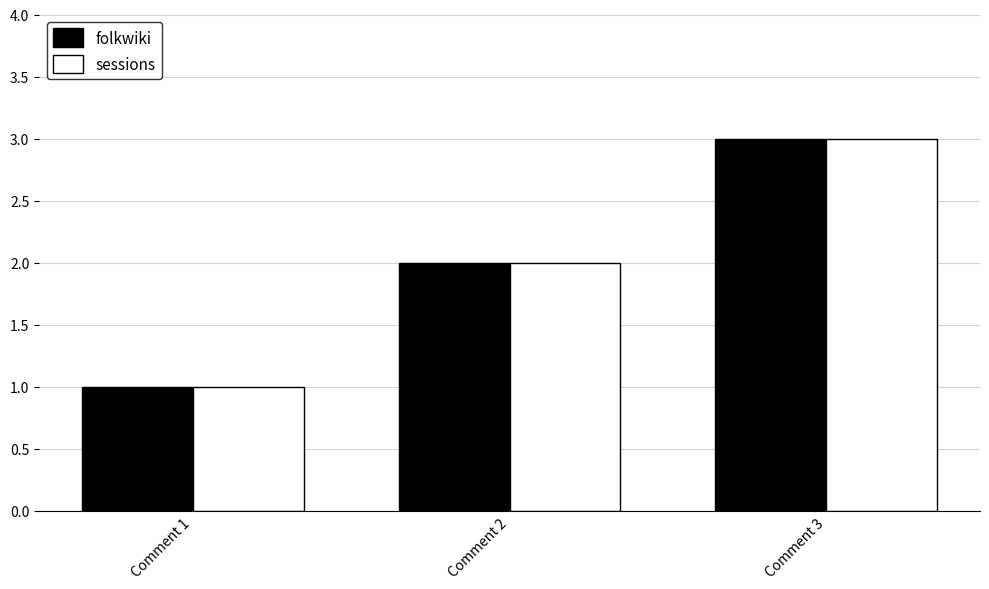

The value of folkwiki at Comment 3 is 2. True or false?

False